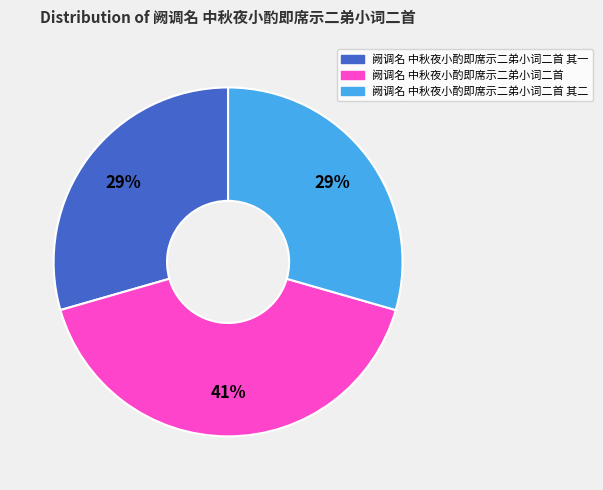

To the nearest percent, what is the difference between the largest and smallest slice percentages?

12%